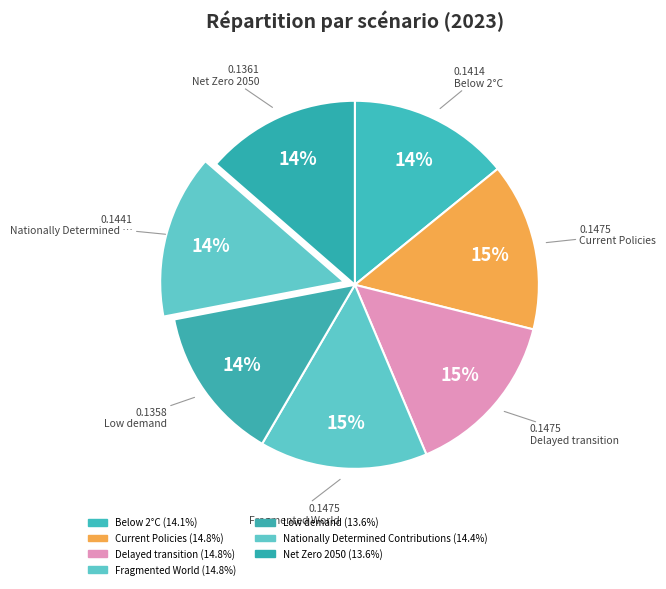

What portion of the pie excludes Net Zero 2050?

86.4%